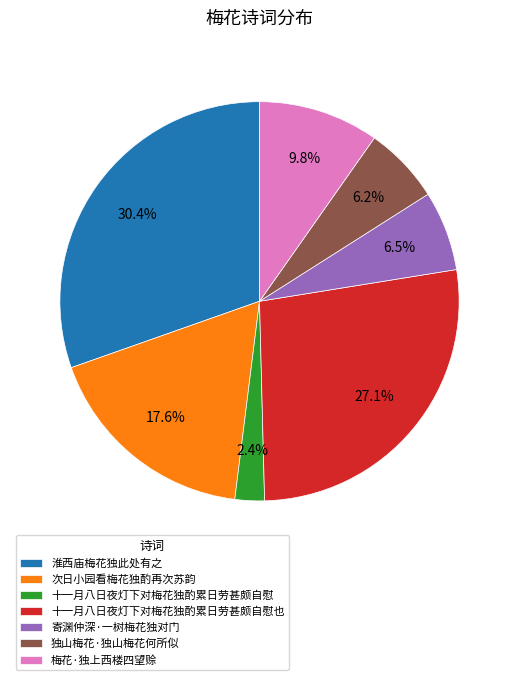

What percentage is the 梅花·独上西楼四望赊 slice, to the nearest percent?

10%